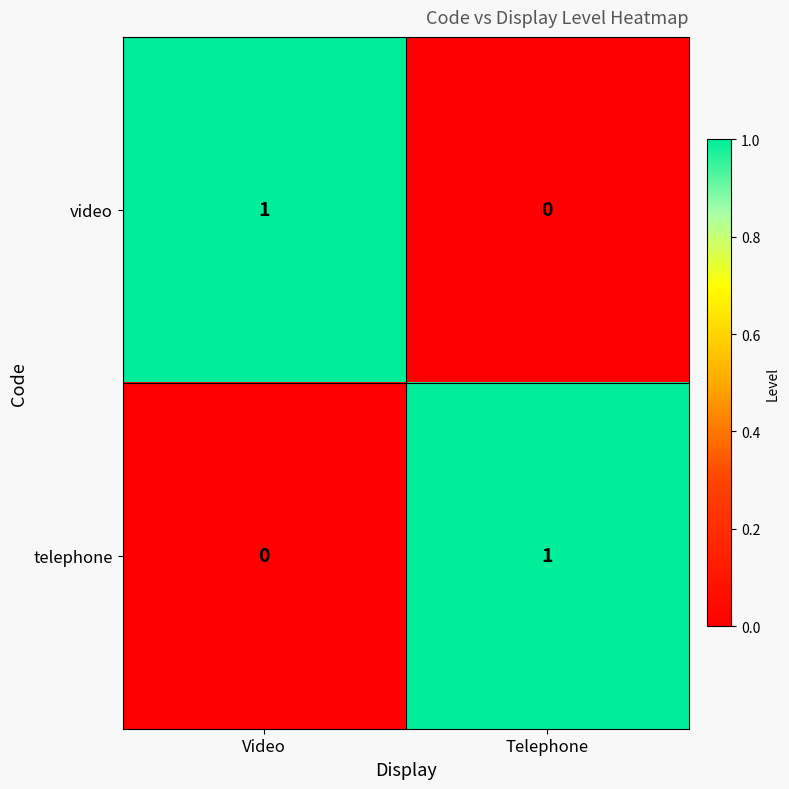

At which label does video reach its peak?

Video